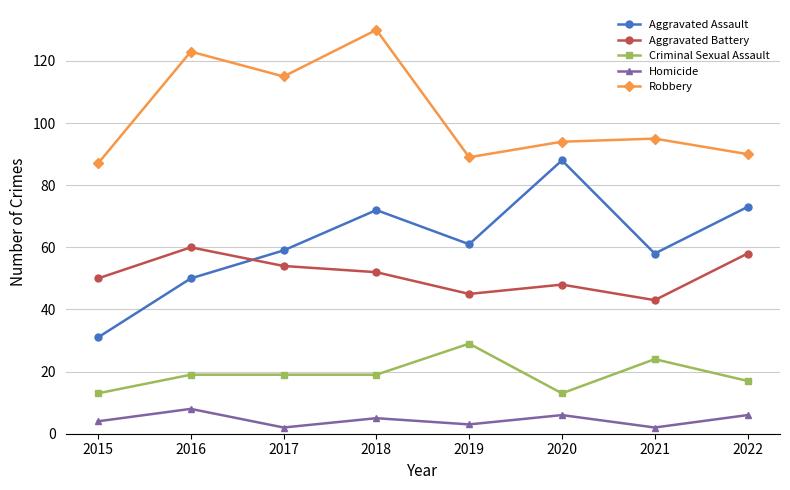

True or false: Robbery has more than 1 points higher than both neighbors.

True